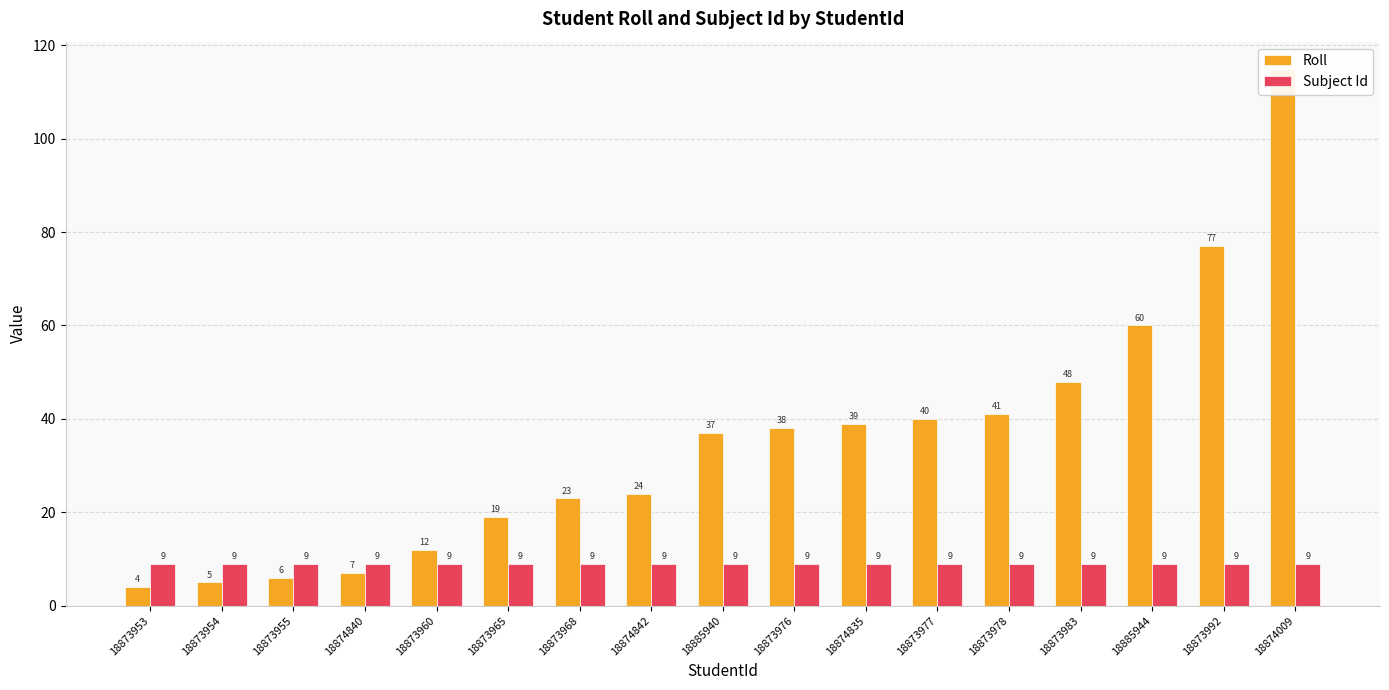

Is the value of Subject Id at 18874842 greater than the value of Roll at 18873954?

Yes